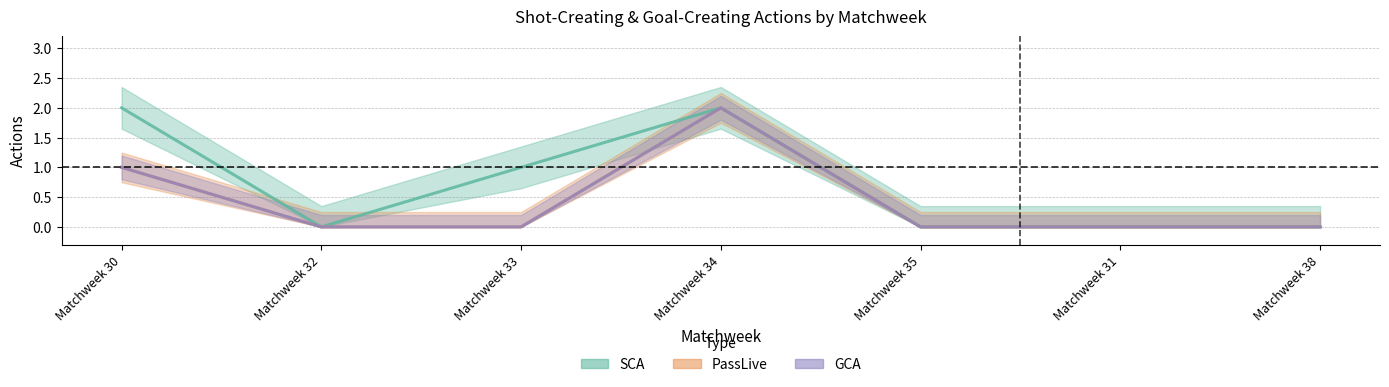

What is the sum of the SCA values at Matchweek 35 and Matchweek 33?

1